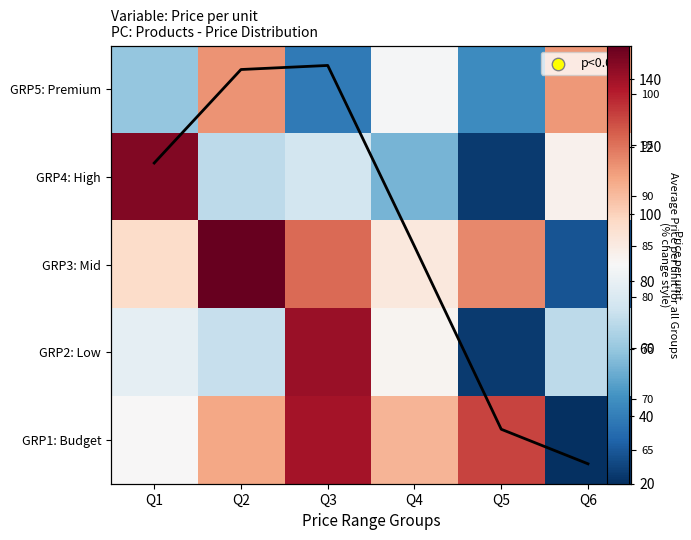

What is the minimum value shown in the chart?

20.0